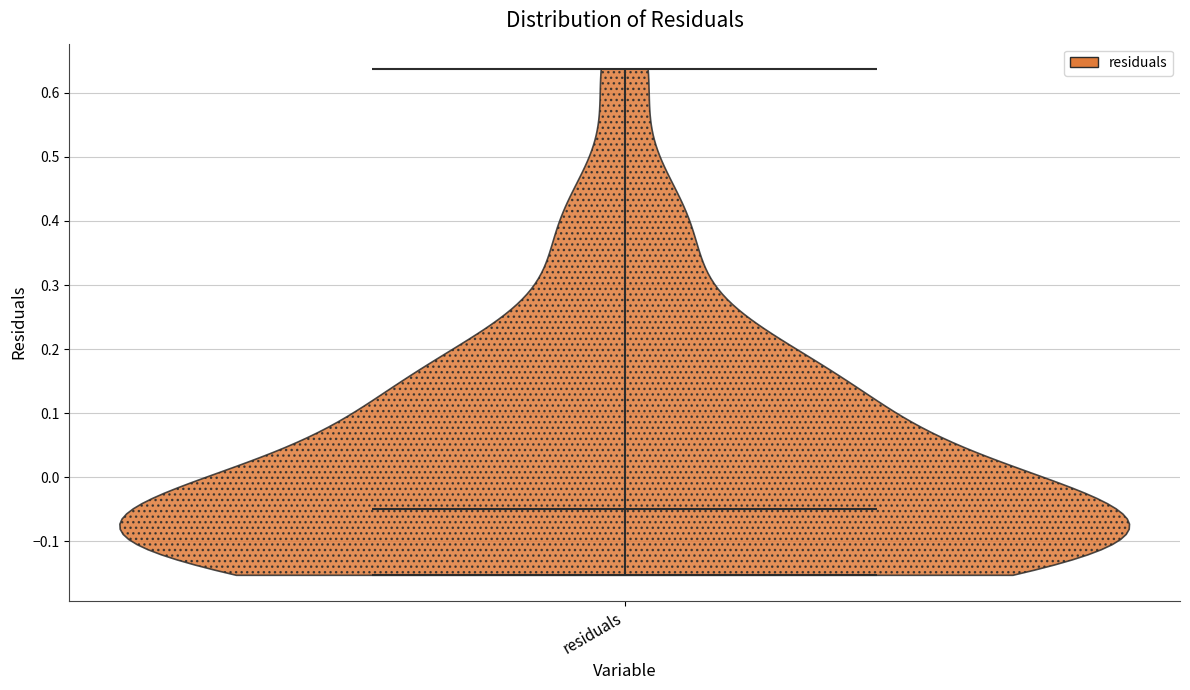

What is the lowest point the violin for residuals reaches on the y-axis? The values are not printed on the chart, so give them approximately, as read against the axis.

-0.15